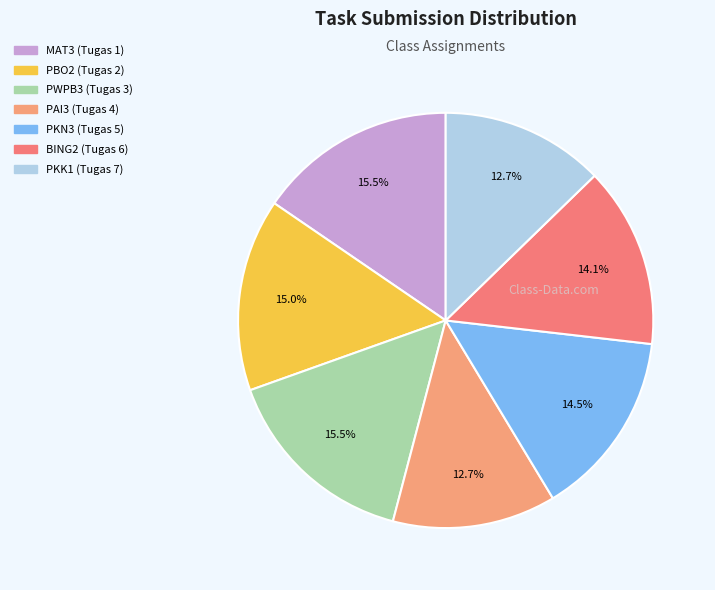

Does PWPB3 (Tugas 3) account for over 50% of the chart?

No